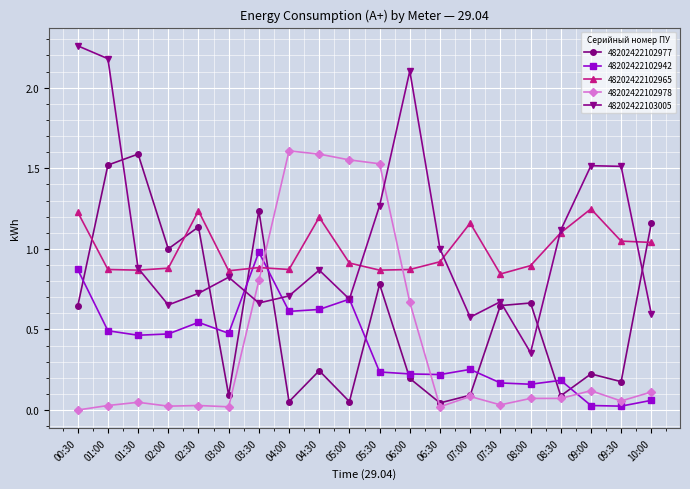

True or false: 48202422102965 has a value of 1.2 at 04:30.

True